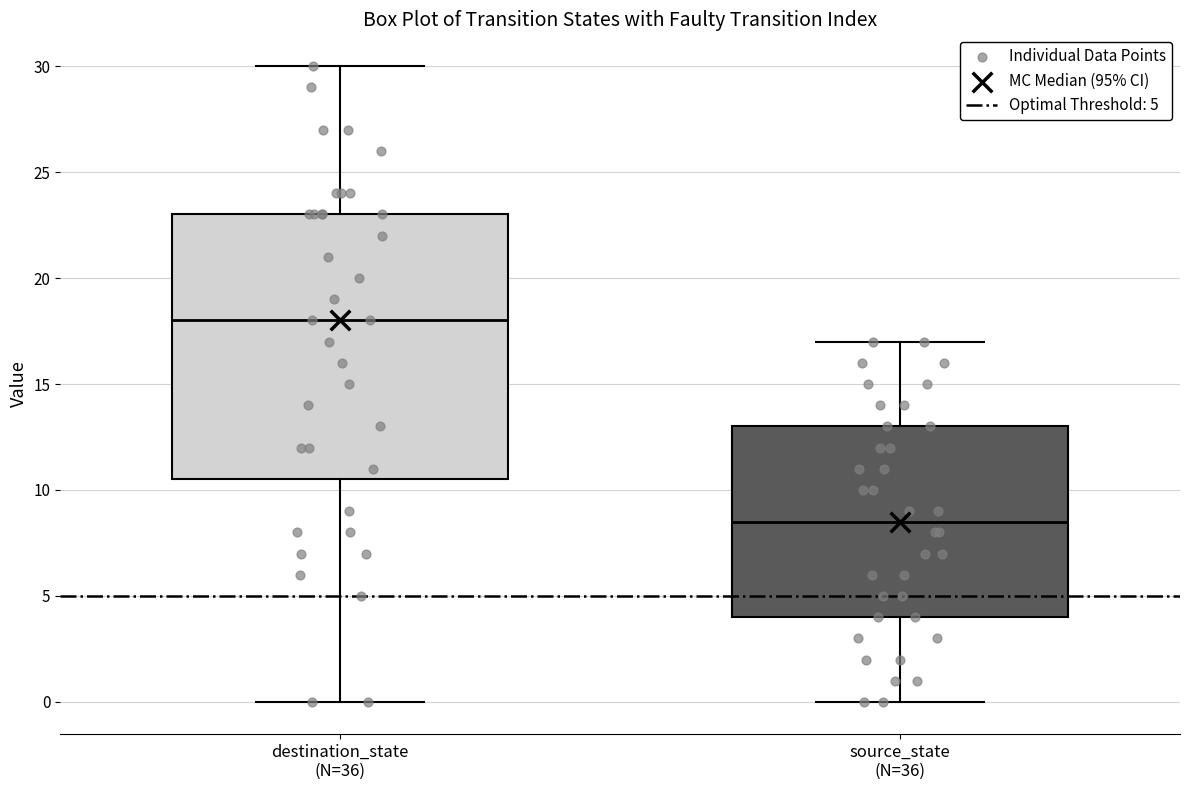

Where is the upper edge of the box for source_state (N=36) on the y-axis? The values are not printed on the chart, so give them approximately, as read against the axis.

13.0